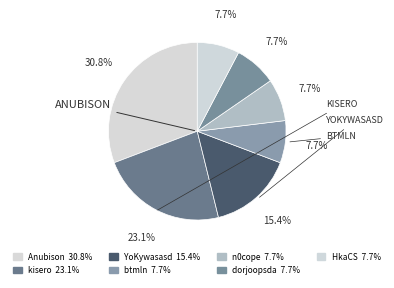

To the nearest percent, what is the average slice percentage?

14%